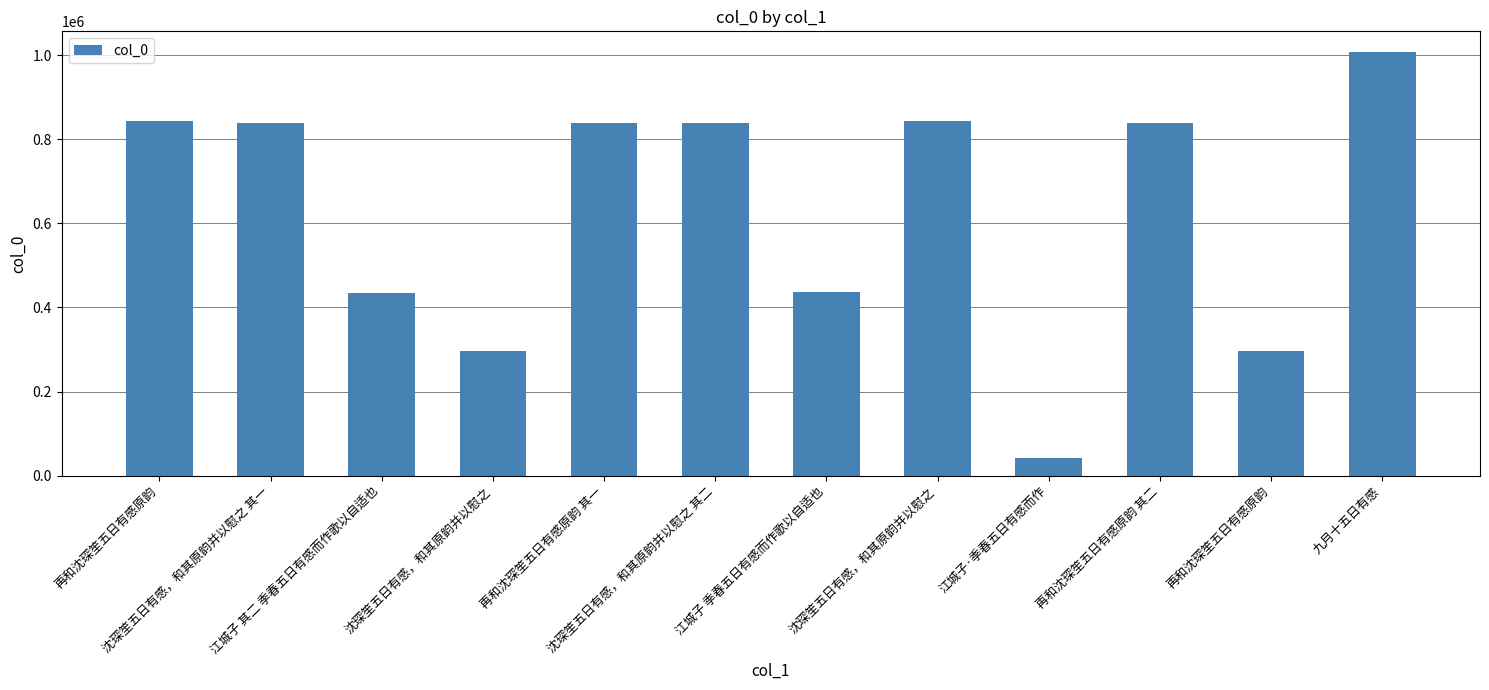

Count the number of categories in the chart.

12